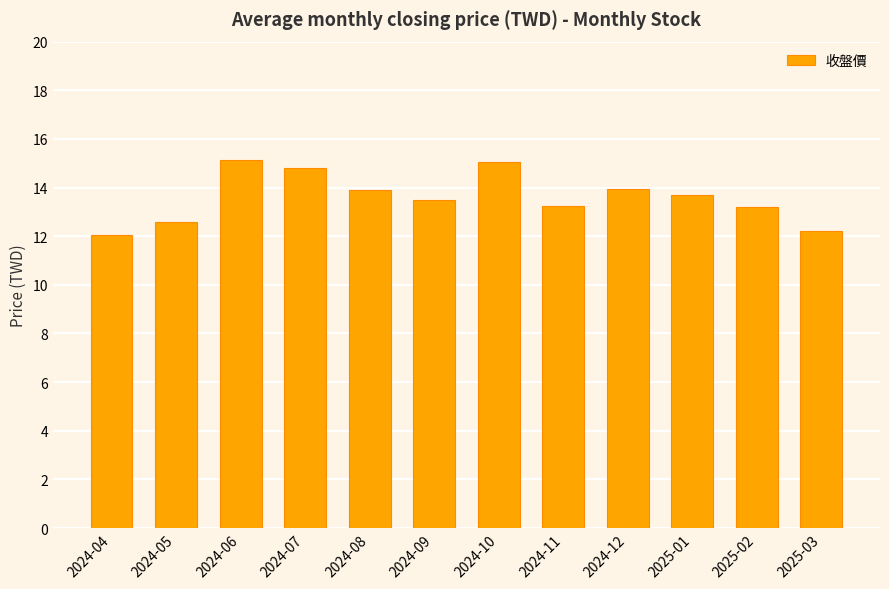

Approximately how many times larger is the value at 2025-02 compared to 2024-10?

0.9